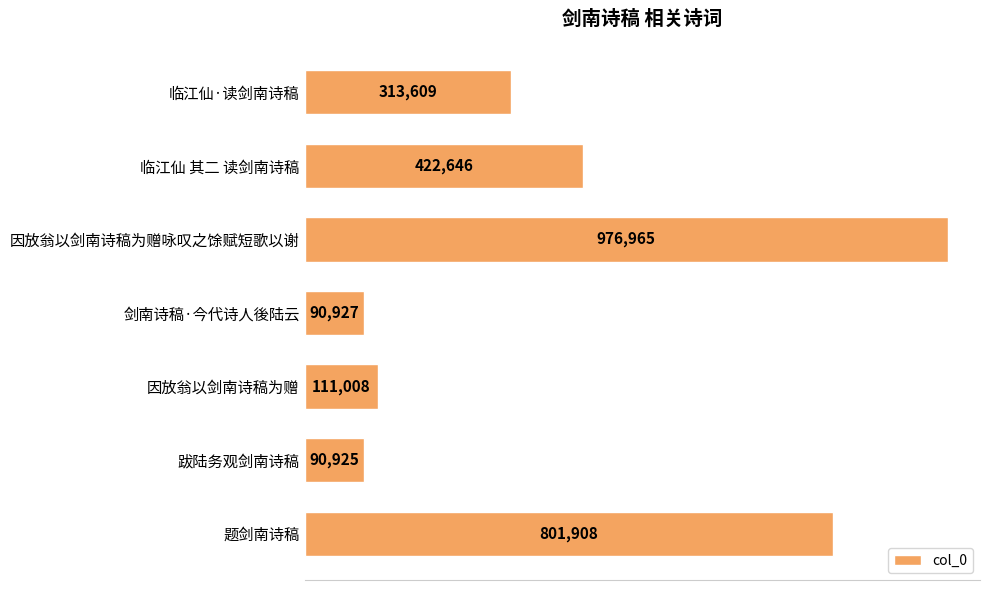

What is the sum of all values?

2807988